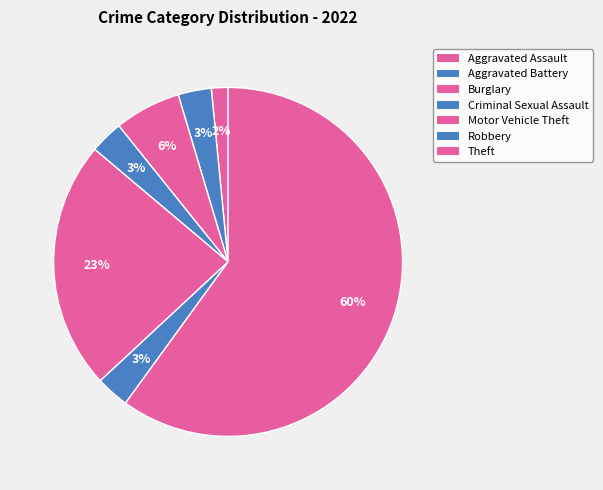

Which slice is the largest?

Theft